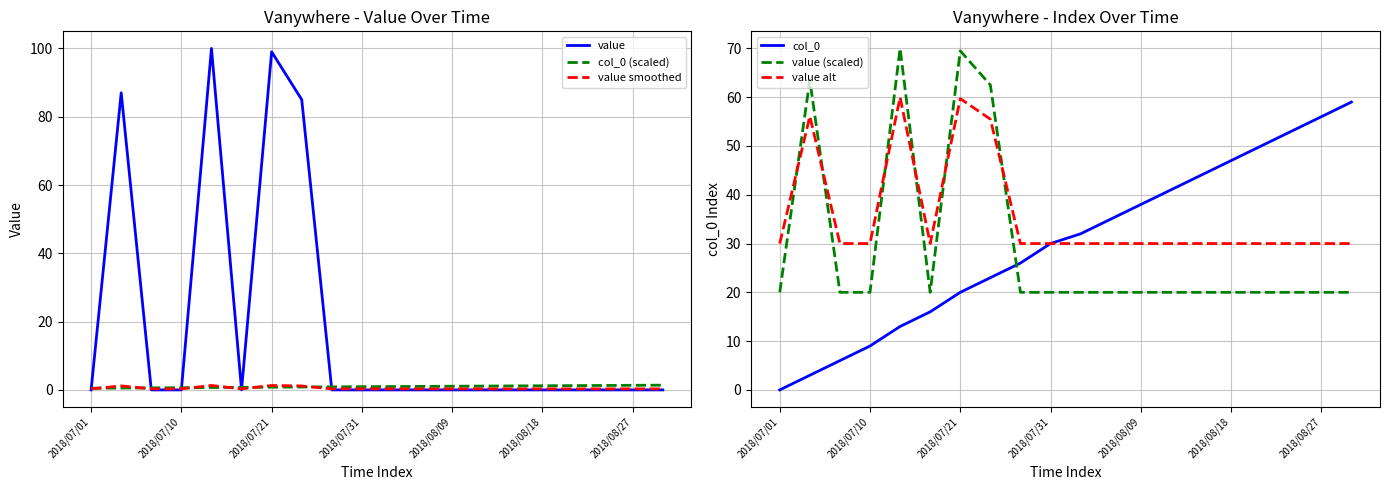

True or false: col_0 (scaled) and value smoothed cross at least once.

True